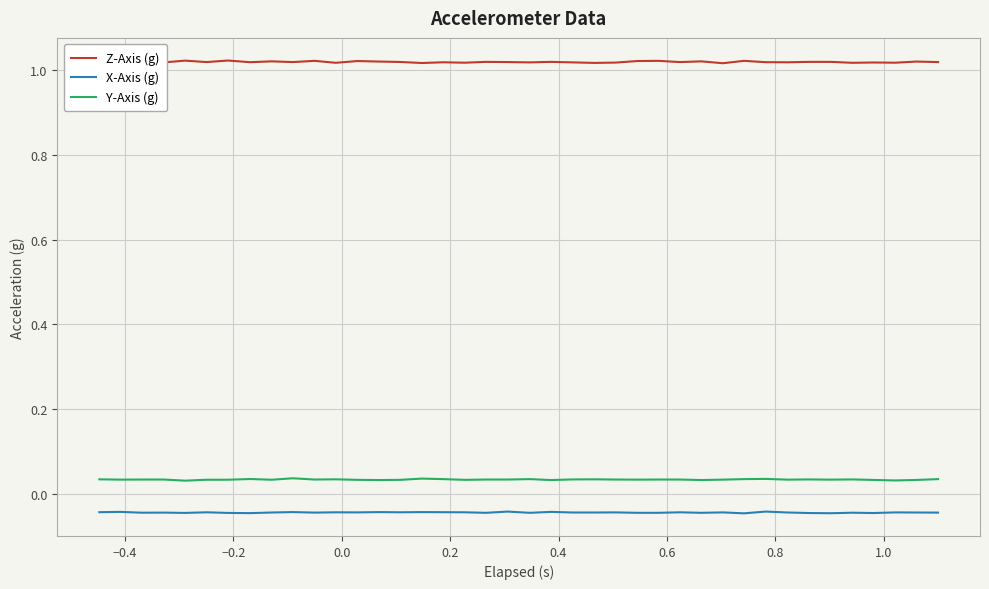

How many lines are shown in the chart?

3